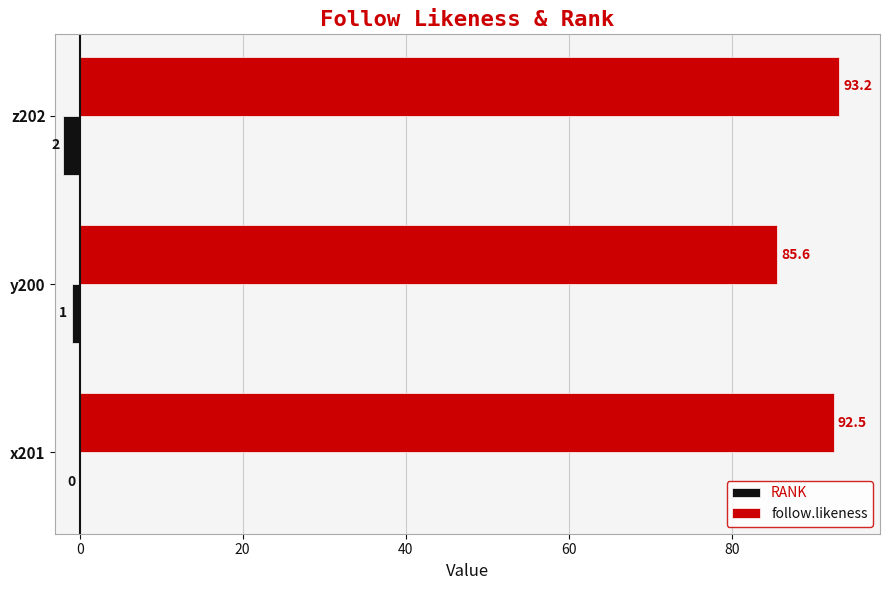

Where is RANK nearest to the value -1?

y200